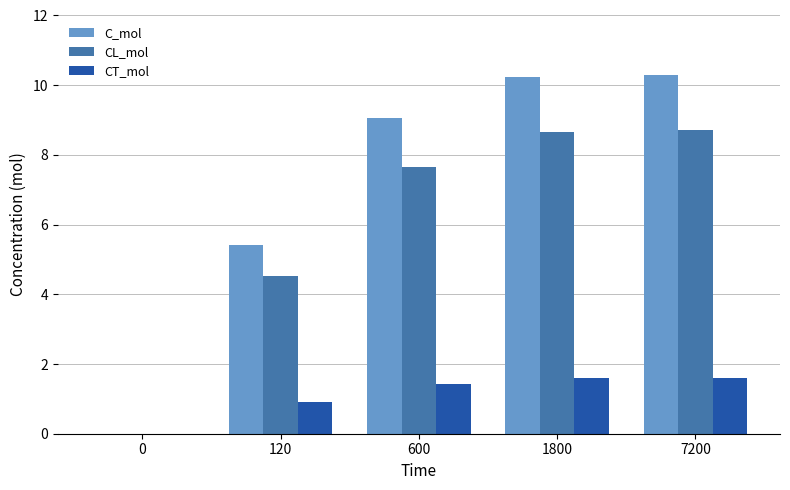

Does the chart contain stacked bars?

No